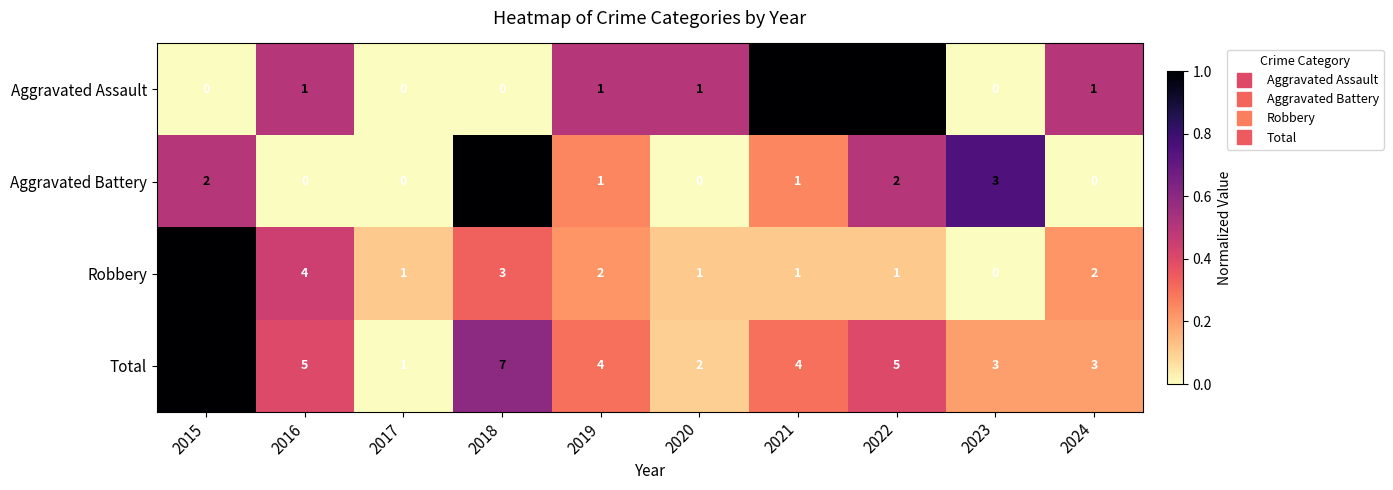

What is the sum of the Robbery values at 2022 and 2016?

5